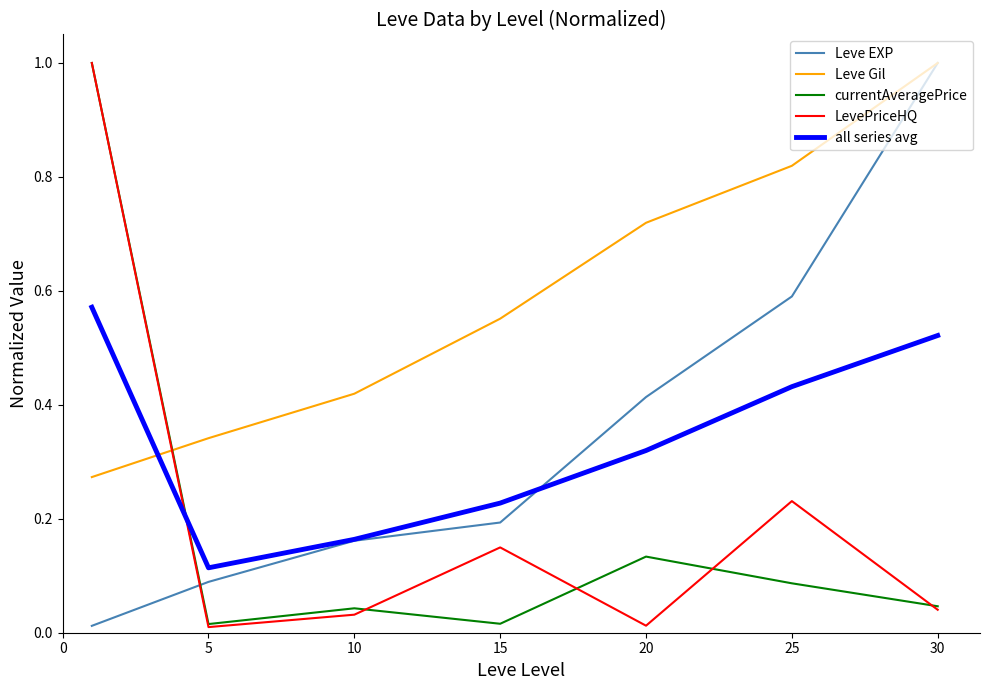

True or false: Leve EXP and currentAveragePrice cross at least once.

True